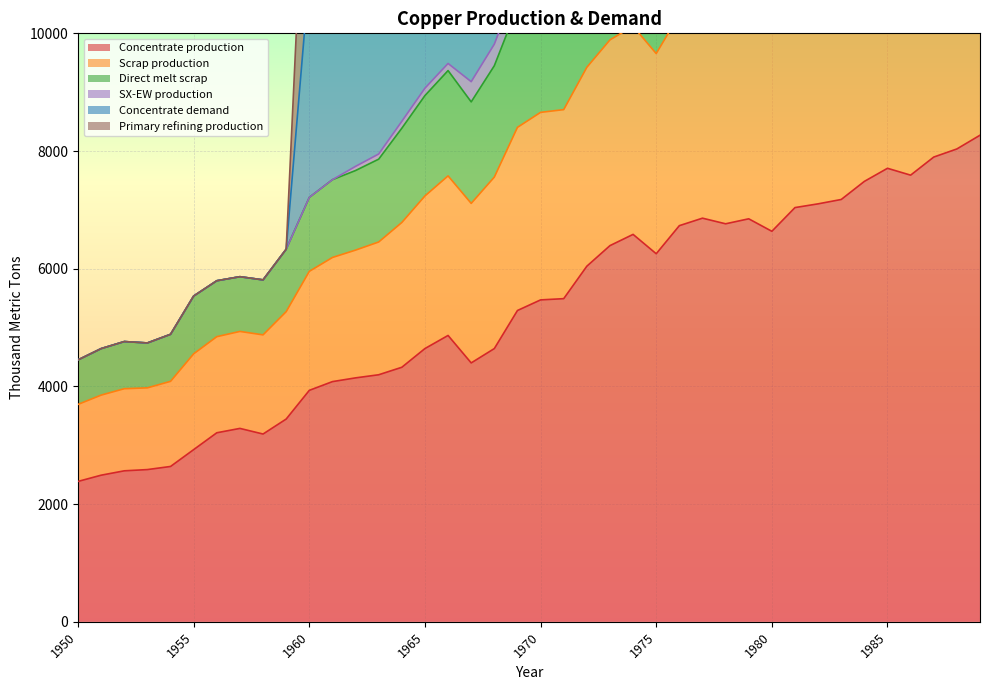

How many values in the Scrap production series exceed 11140?

20